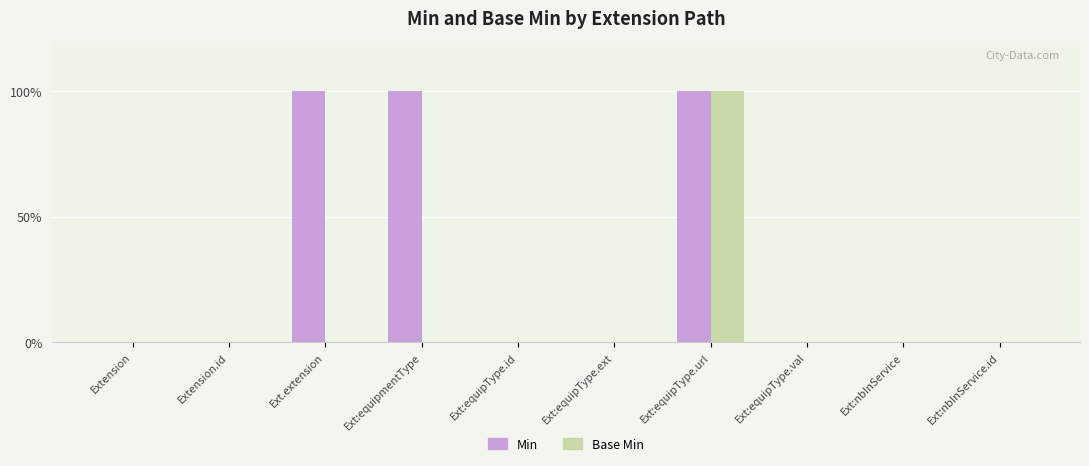

Reading right to left, transcribe all the data shown in this chart.

Min: 0	0	0	1	0	0	1	1	0	0
Base Min: 0	0	0	1	0	0	0	0	0	0